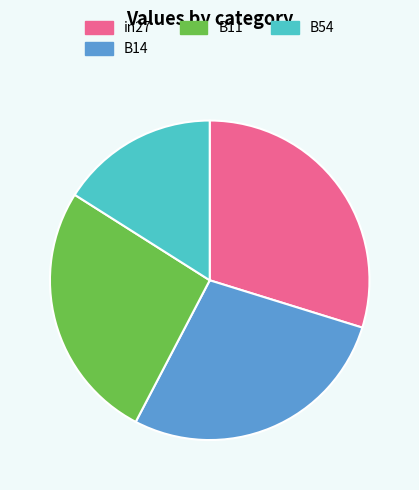

Does B14 account for over 50% of the chart?

No